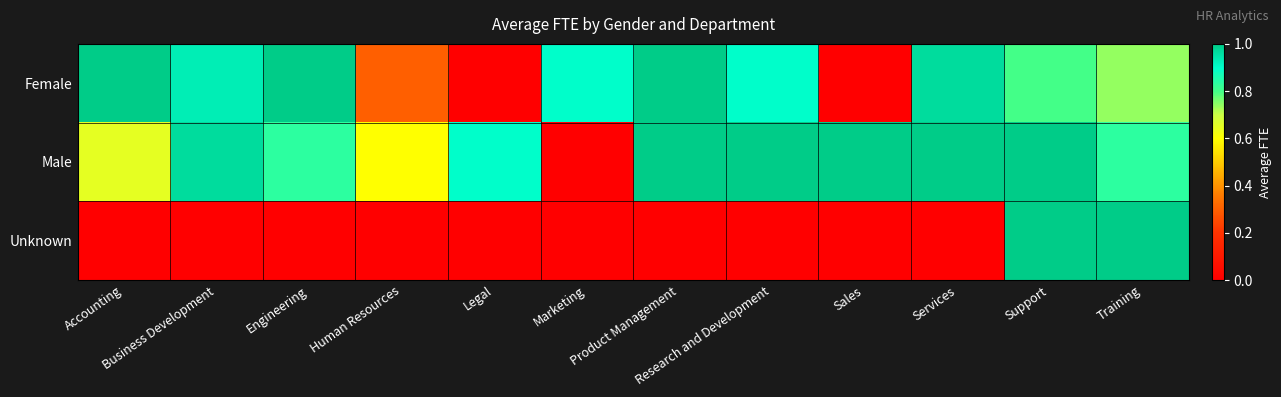

Which series changed the most between Accounting and Business Development?

Male